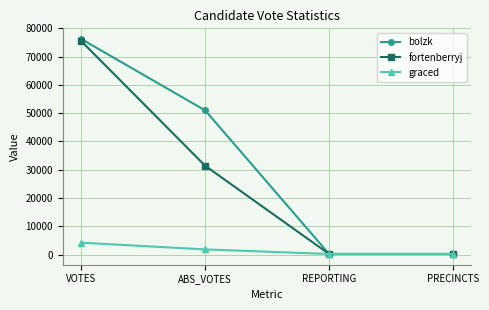

What is the total value across all series at VOTES?

155889